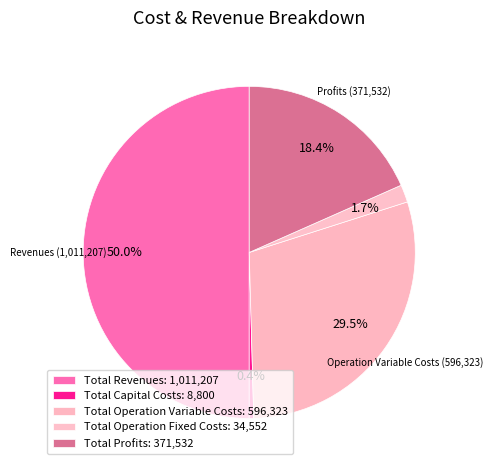

Which category has the biggest portion of the pie?

Total Revenues